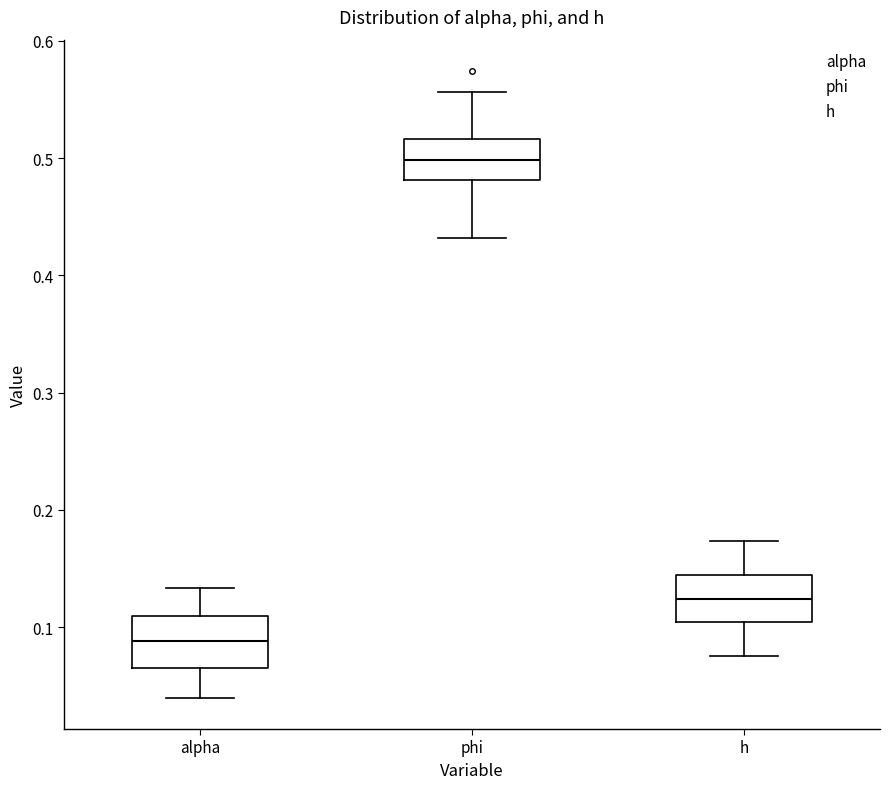

Reading left to right, transcribe this box plot: for each box, give where its median line is, the range the box spans, and where its two whiskers end, as read against the y-axis. The values are not printed on the chart, so give them approximately, as read against the axis.

alpha: median 0.09, box 0.06 to 0.11, whiskers 0.04 to 0.13
phi: median 0.50, box 0.48 to 0.52, whiskers 0.43 to 0.56
h: median 0.12, box 0.10 to 0.14, whiskers 0.08 to 0.17